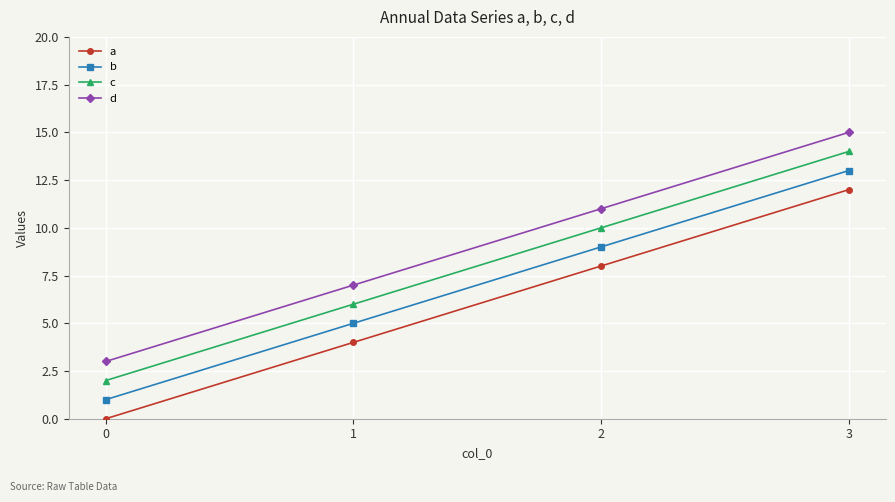

What is the sum of all c values?

32